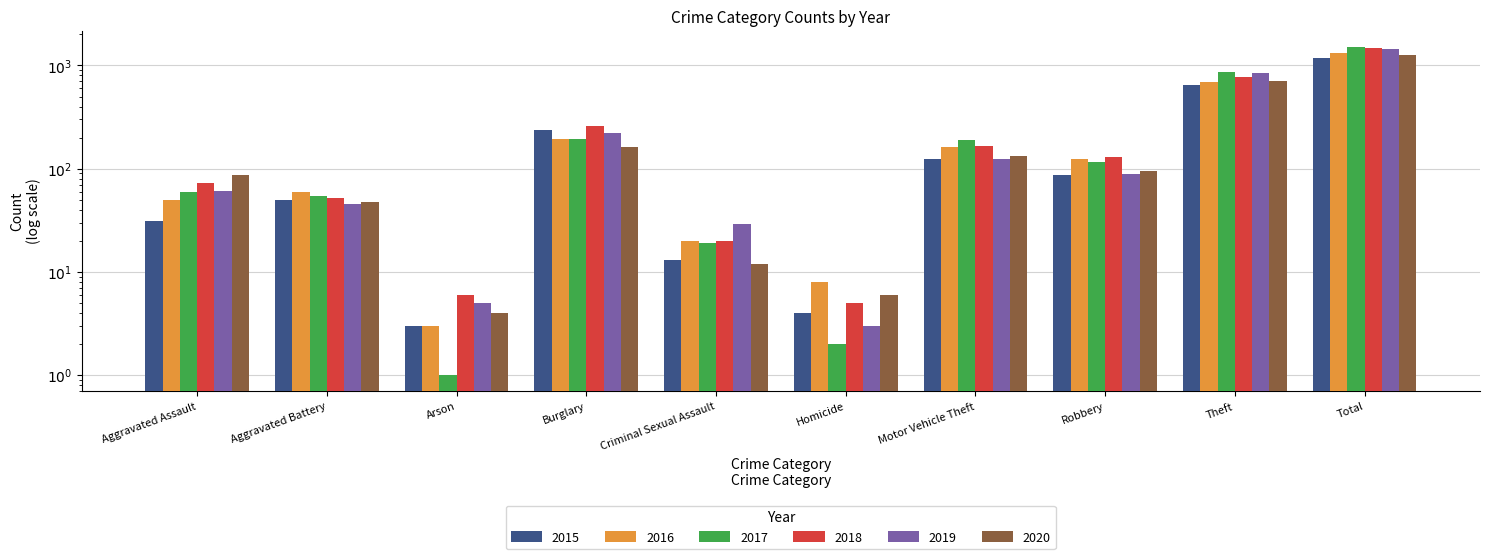

Reading left to right, extract all data points from this chart.

2015: Aggravated Assault=31	Aggravated Battery=50	Arson=3	Burglary=236	Criminal Sexual Assault=13	Homicide=4	Motor Vehicle Theft=125	Robbery=87	Theft=641	Total=1190
2016: Aggravated Assault=50	Aggravated Battery=60	Arson=3	Burglary=194	Criminal Sexual Assault=20	Homicide=8	Motor Vehicle Theft=163	Robbery=123	Theft=689	Total=1310
2017: Aggravated Assault=59	Aggravated Battery=54	Arson=1	Burglary=192	Criminal Sexual Assault=19	Homicide=2	Motor Vehicle Theft=191	Robbery=115	Theft=873	Total=1506
2018: Aggravated Assault=72	Aggravated Battery=52	Arson=6	Burglary=257	Criminal Sexual Assault=20	Homicide=5	Motor Vehicle Theft=164	Robbery=130	Theft=767	Total=1473
2019: Aggravated Assault=61	Aggravated Battery=45	Arson=5	Burglary=221	Criminal Sexual Assault=29	Homicide=3	Motor Vehicle Theft=125	Robbery=89	Theft=855	Total=1433
2020: Aggravated Assault=87	Aggravated Battery=48	Arson=4	Burglary=163	Criminal Sexual Assault=12	Homicide=6	Motor Vehicle Theft=134	Robbery=94	Theft=713	Total=1261